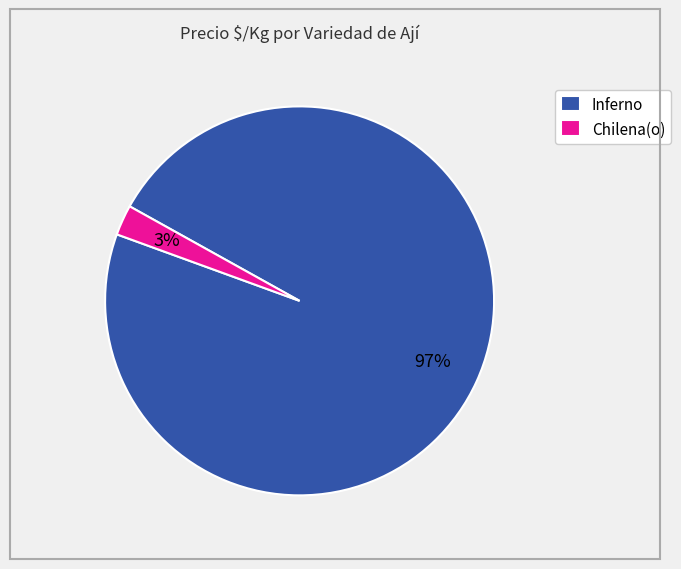

True or false: Chilena(o) accounts for 3% of the total.

True